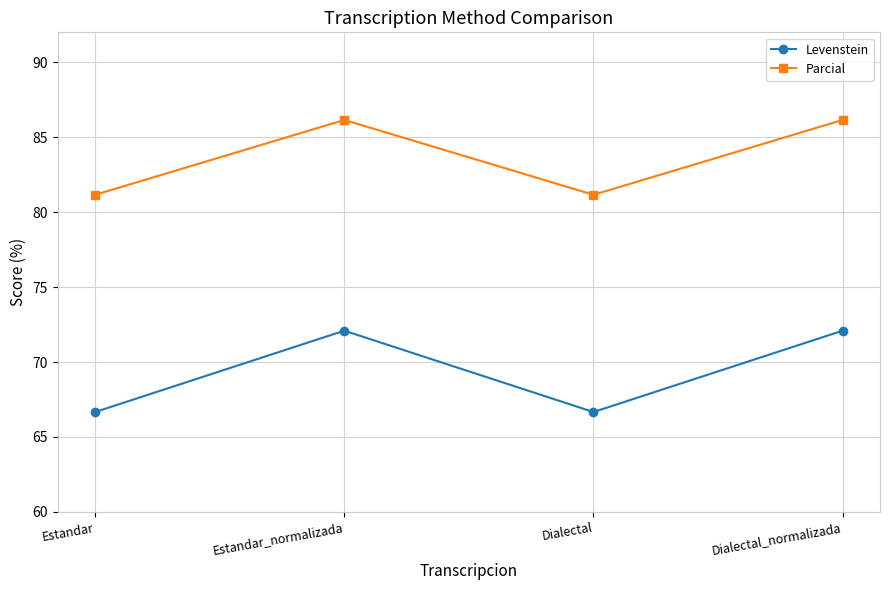

List the series in order of their peak value, highest first.

Parcial, Levenstein